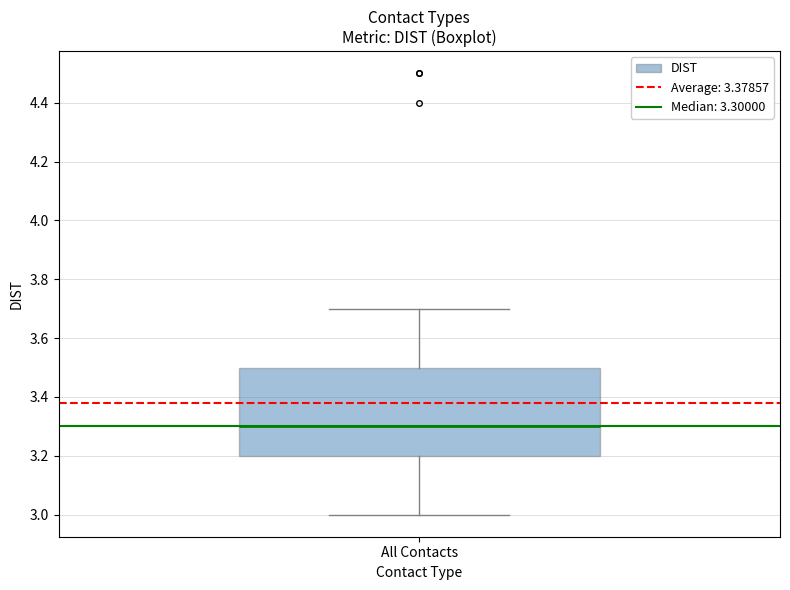

Read this box plot against the y-axis: the position of the median line, the range covered by the box, and the ends of both whiskers. The values are not printed on the chart, so give them approximately, as read against the axis.

median 3.3, box 3.2 to 3.5, whiskers 3.0 to 3.7